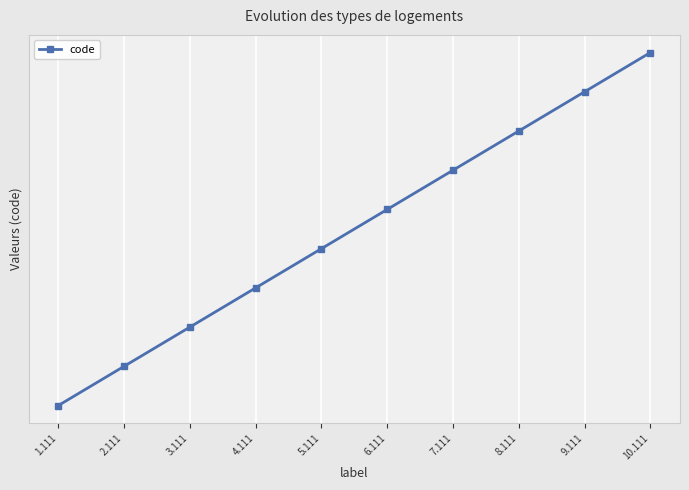

Rank the categories by value from lowest to highest.

1.111, 2.111, 3.111, 4.111, 5.111, 6.111, 7.111, 8.111, 9.111, 10.111